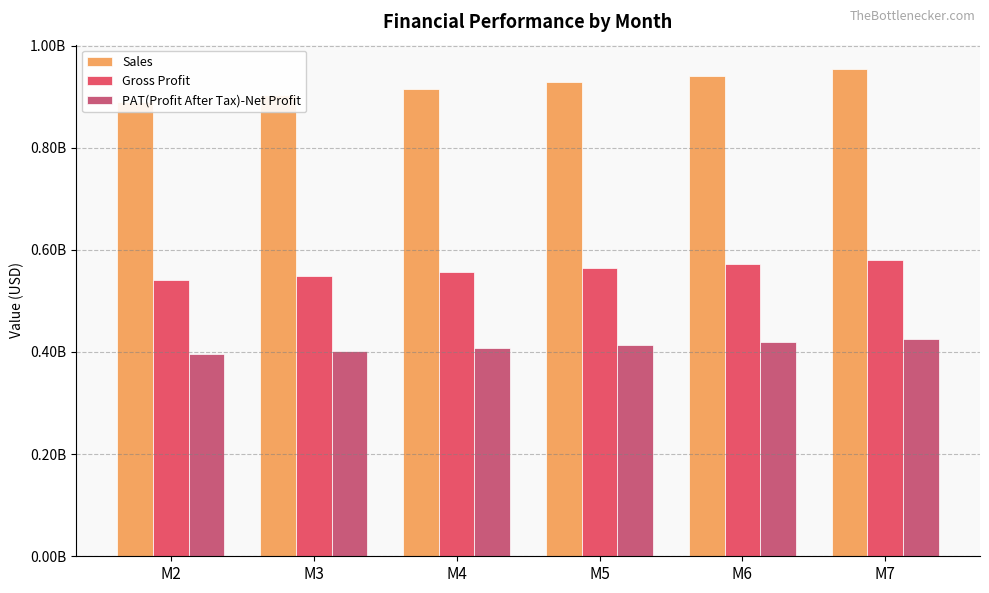

Which category has the lowest value in the PAT(Profit After Tax)-Net Profit series?

M2